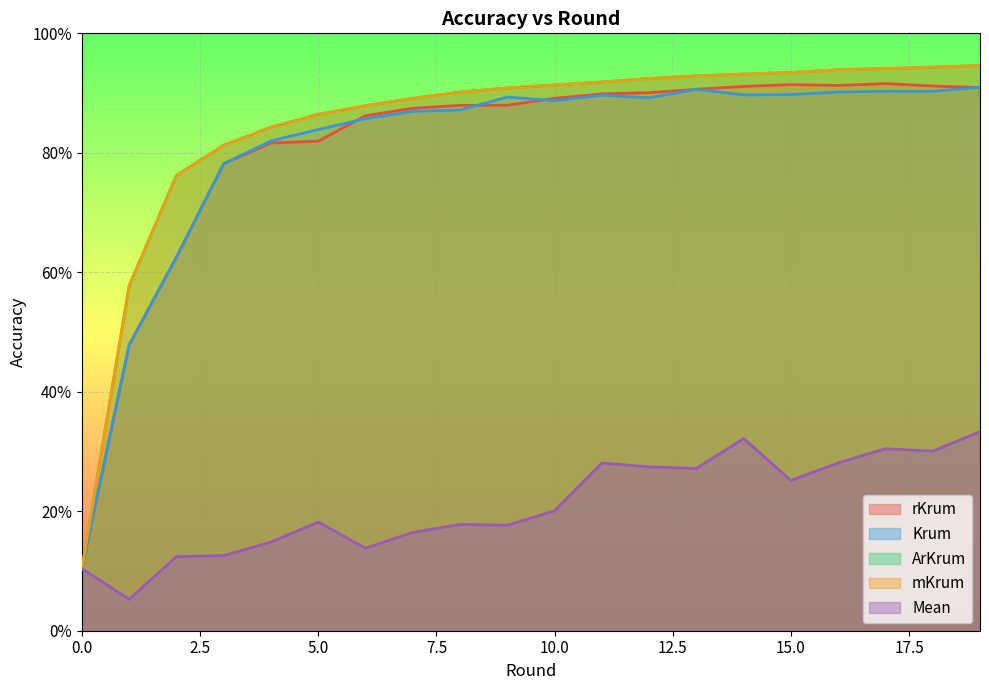

Is the value of mKrum at 3 greater than the value of Krum at 9?

No